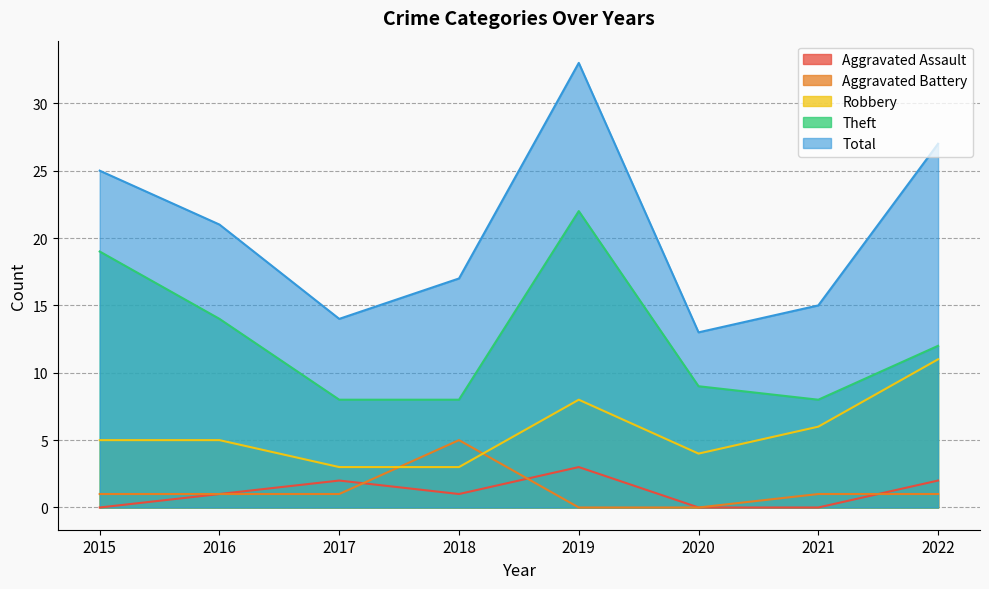

Reading right to left, list all the values displayed in this chart.

Aggravated Assault: 2	0	0	3	1	2	1	0
Aggravated Battery: 1	1	0	0	5	1	1	1
Robbery: 11	6	4	8	3	3	5	5
Theft: 12	8	9	22	8	8	14	19
Total: 27	15	13	33	17	14	21	25